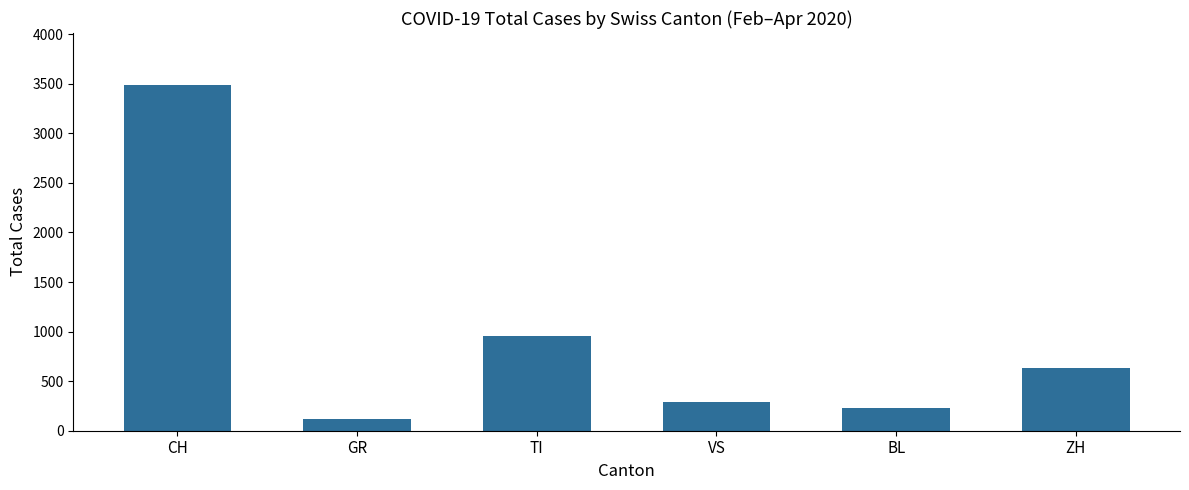

List the labels in order of value, smallest first.

GR, BL, VS, ZH, TI, CH